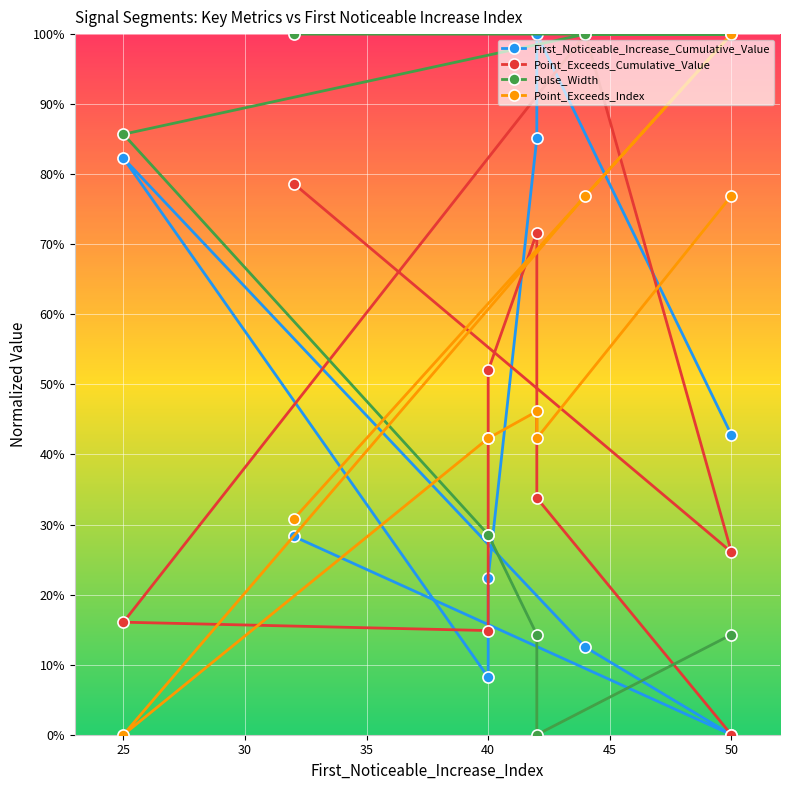

At how many categories does at least one series exceed 0?

9